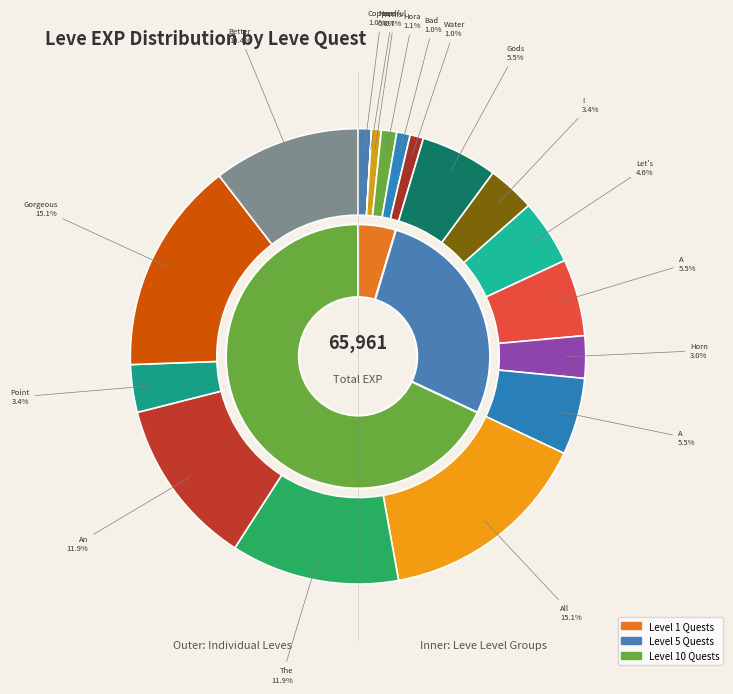

Rank the categories by value from lowest to highest.

Needful Rings, Arms for the Poor, Copper and Robbers, Bad Bromance, Water of Life, Hora at Me, Horn of Plenty, I Ram What I Ram, Point of Honor, Let's Talk about Hex, Gods of Small Things, A Ringing Success, A Needle Is a Small Sword, Better Four Eyes than None, The Tusk at Hand, An Offer We Can't Refuse, All That Glitters, Gorgeous Gorget